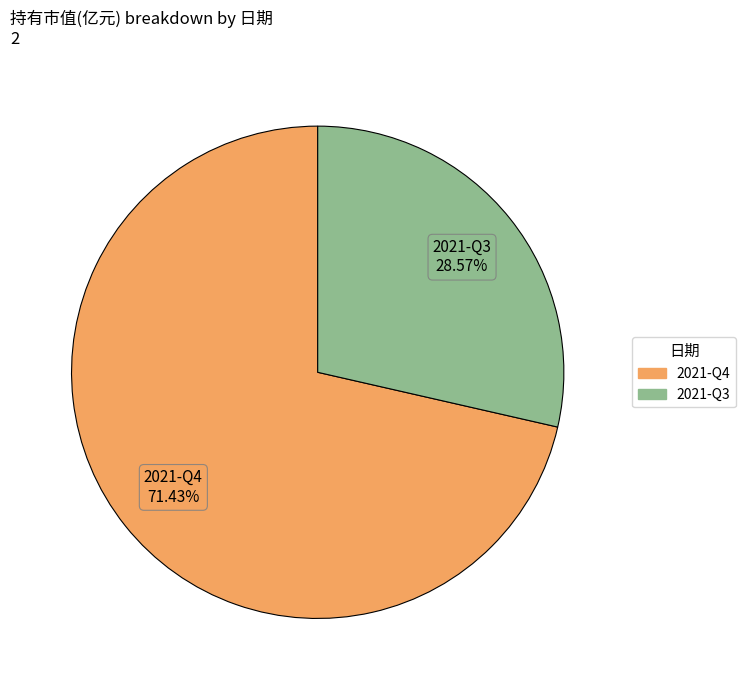

To the nearest percent, what is the combined percentage of 2021-Q4 and 2021-Q3?

100%